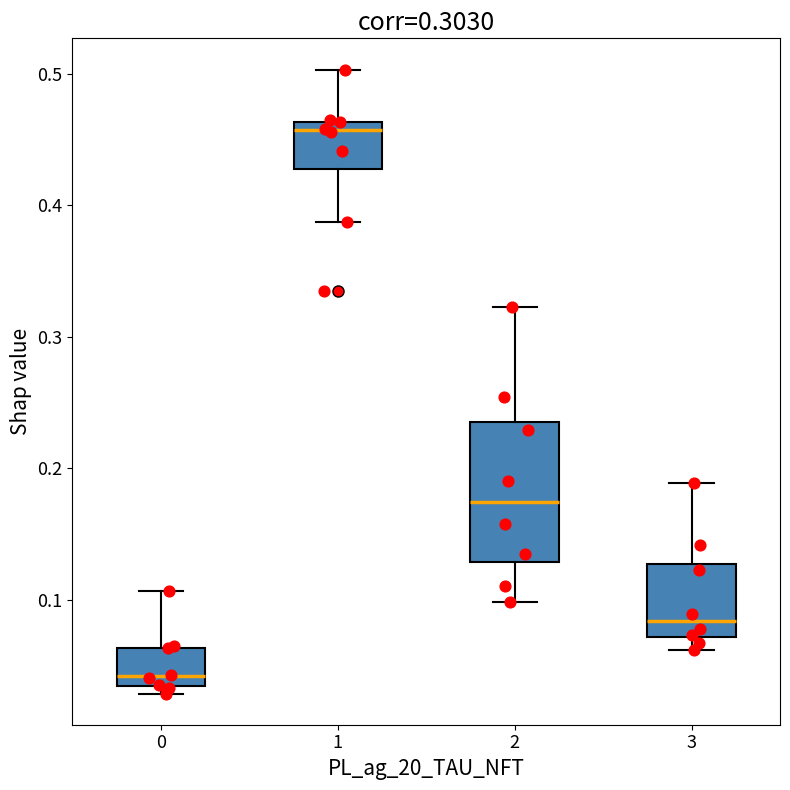

Comparing the boxes themselves (not the whiskers), which one is the tallest?

2